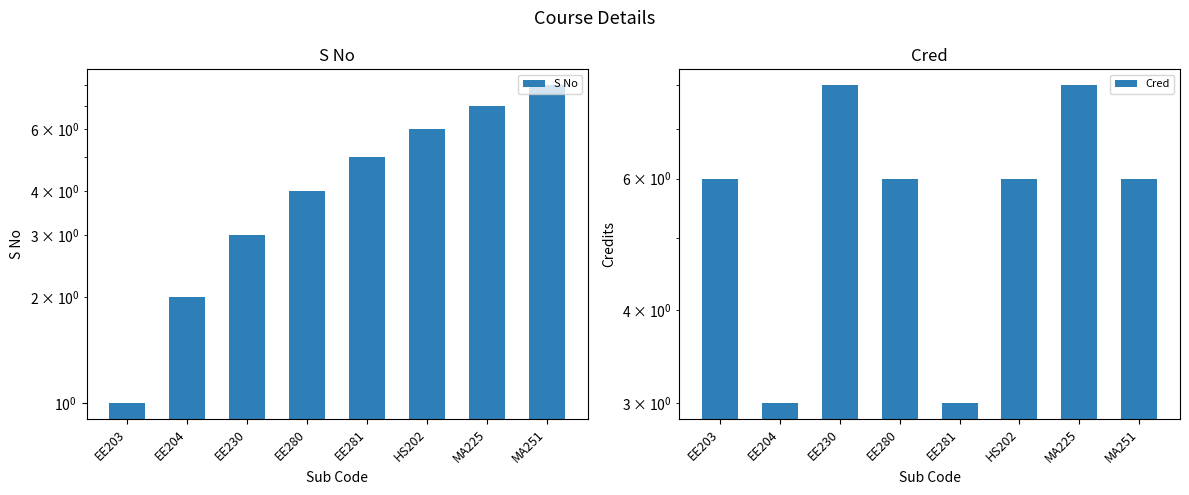

What is the value of the Cred bar at the 1st from the left?

6